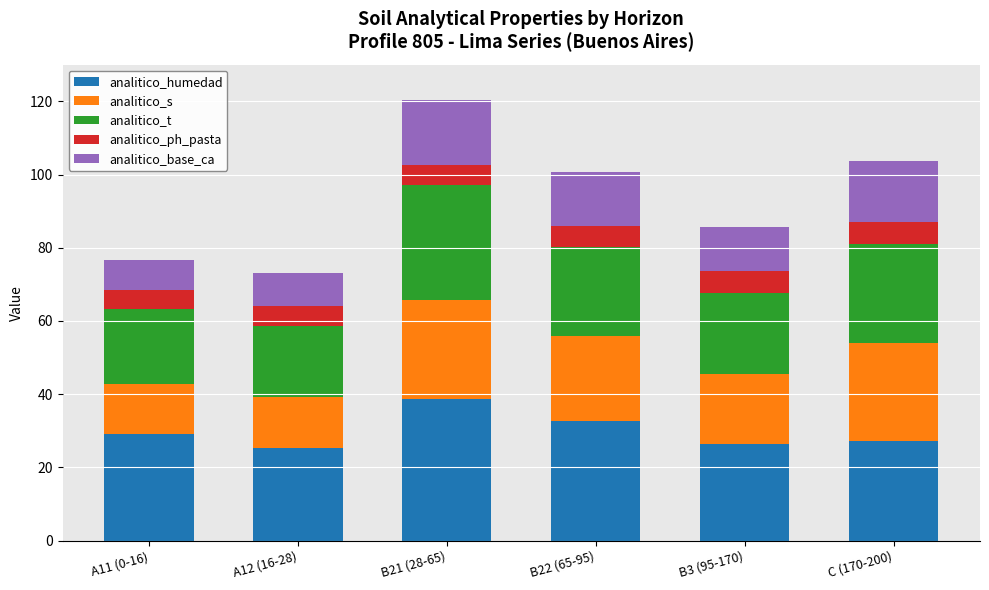

Reading left to right, transcribe the values for analitico_humedad.

A11 (0-16)=29.2	A12 (16-28)=25.3	B21 (28-65)=38.7	B22 (65-95)=32.7	B3 (95-170)=26.5	C (170-200)=27.1